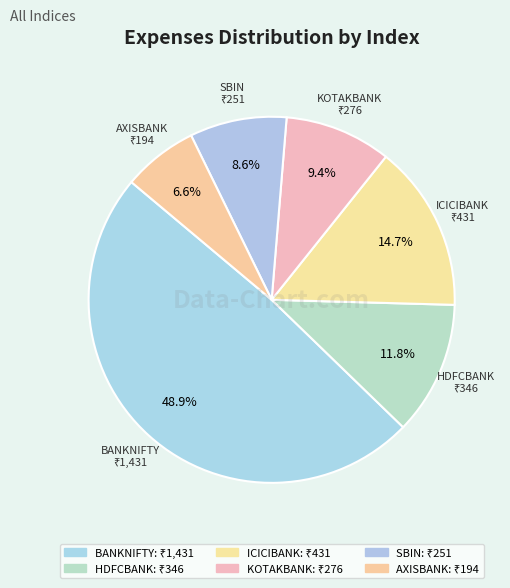

What is the smallest slice in the pie chart?

AXISBANK